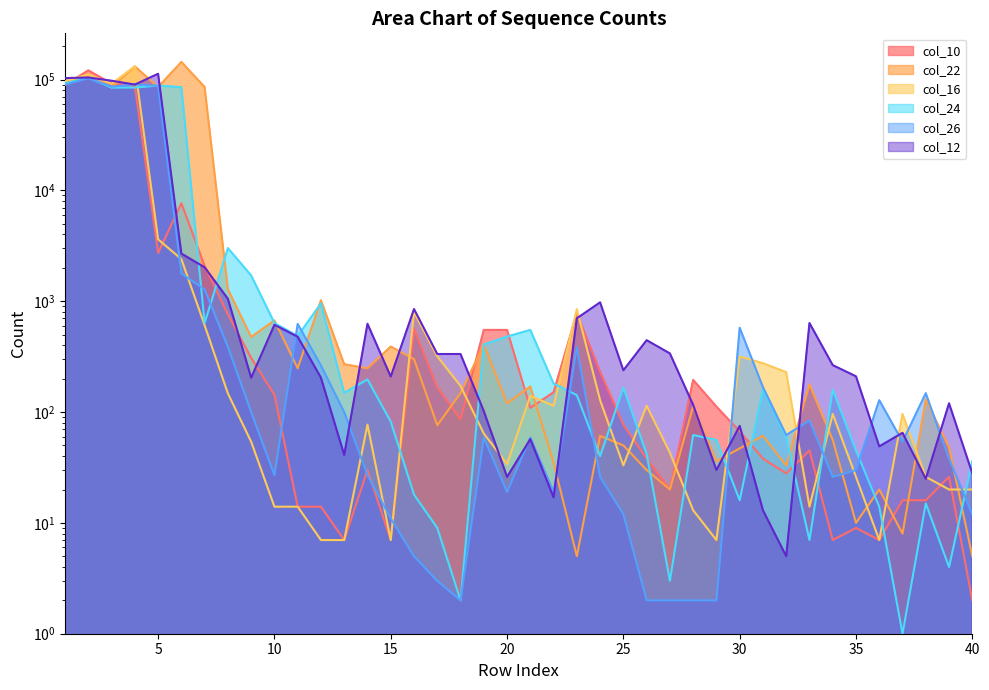

What is the difference between the maximum and second lowest values in the col_16 series?

132029